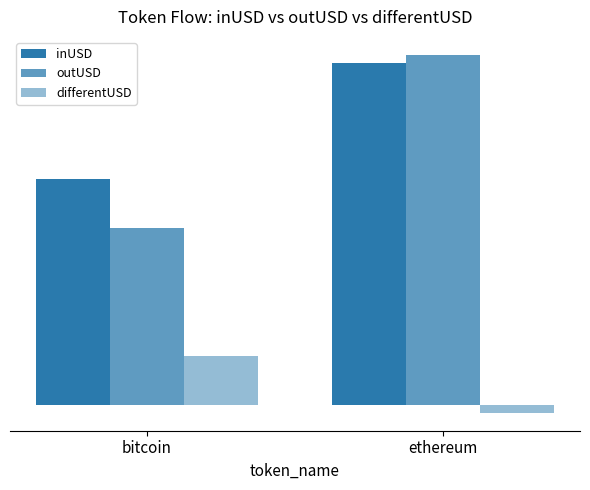

At how many categories does at least one series exceed 1409300478?

2